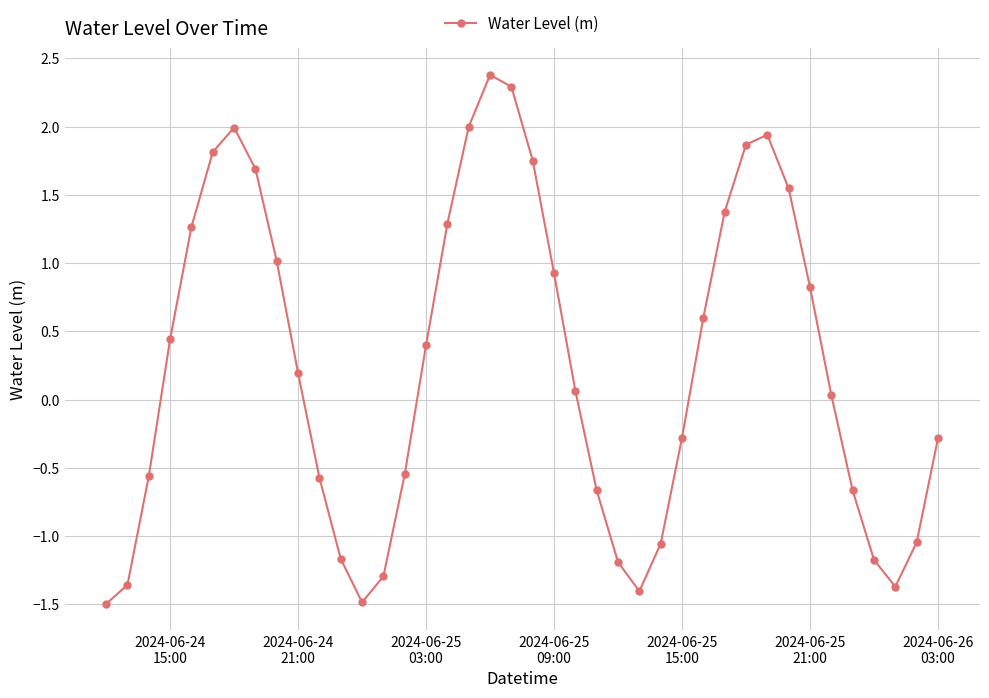

What is the minimum value shown in the chart?

-1.5